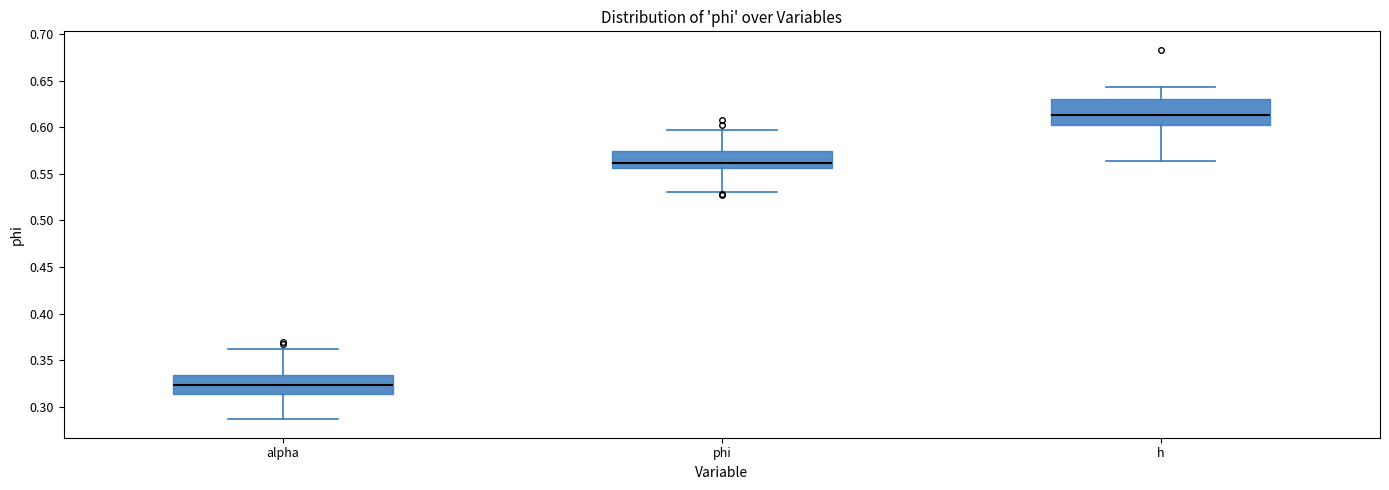

Reading left to right, transcribe this box plot: for each box, give where its median line is, the range the box spans, and where its two whiskers end, as read against the y-axis. The values are not printed on the chart, so give them approximately, as read against the axis.

alpha: median 0.325, box 0.315 to 0.335, whiskers 0.285 to 0.360
phi: median 0.560, box 0.555 to 0.575, whiskers 0.530 to 0.595
h: median 0.615, box 0.605 to 0.630, whiskers 0.565 to 0.645